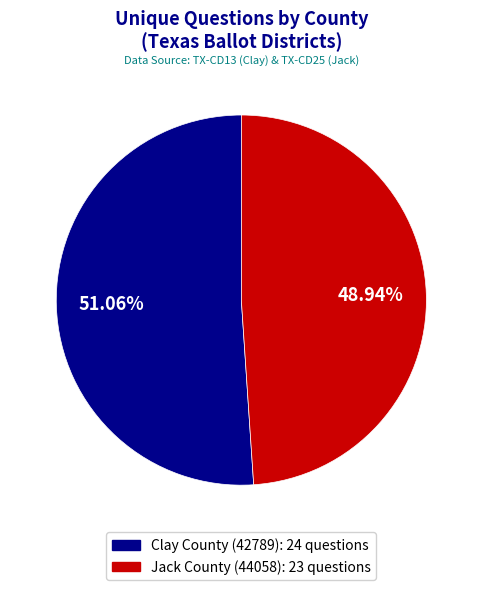

To the nearest percent, what portion does Clay County (42789) represent?

51%